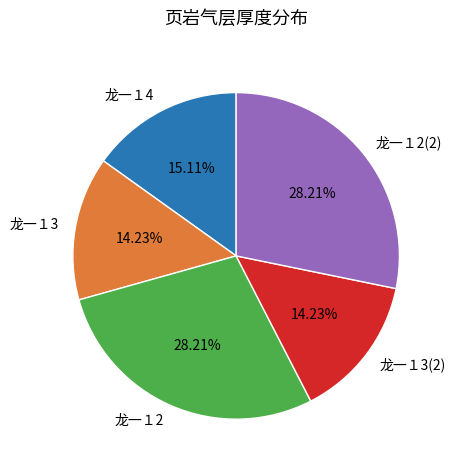

To the nearest percent, what percentage of the pie is 龙一１2(2)?

28%